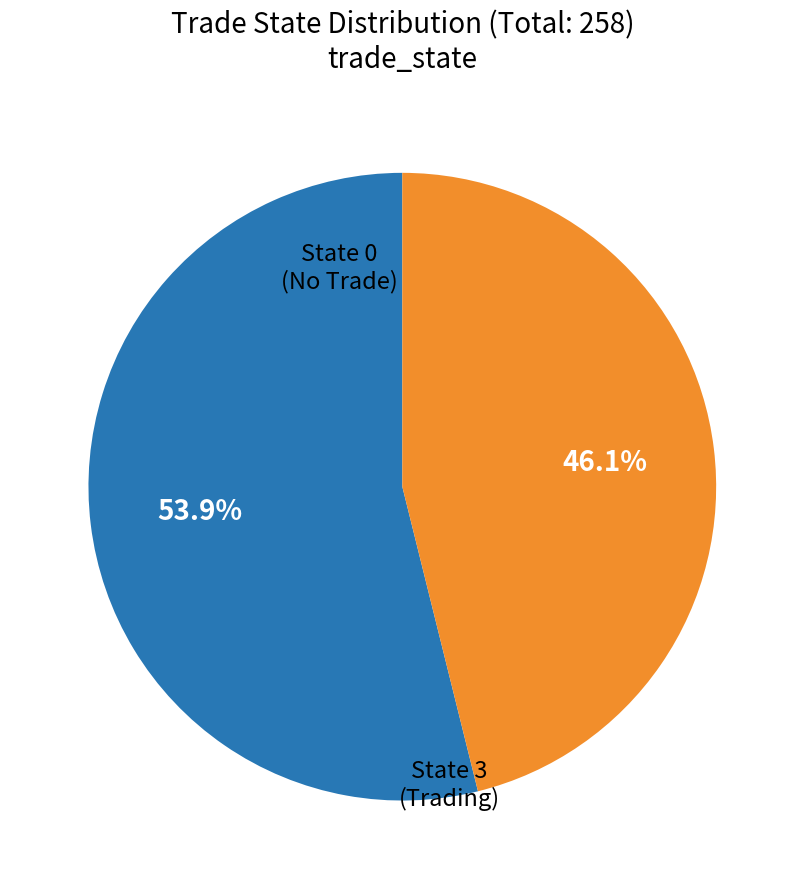

Is there any slice that represents more than half of the pie?

Yes